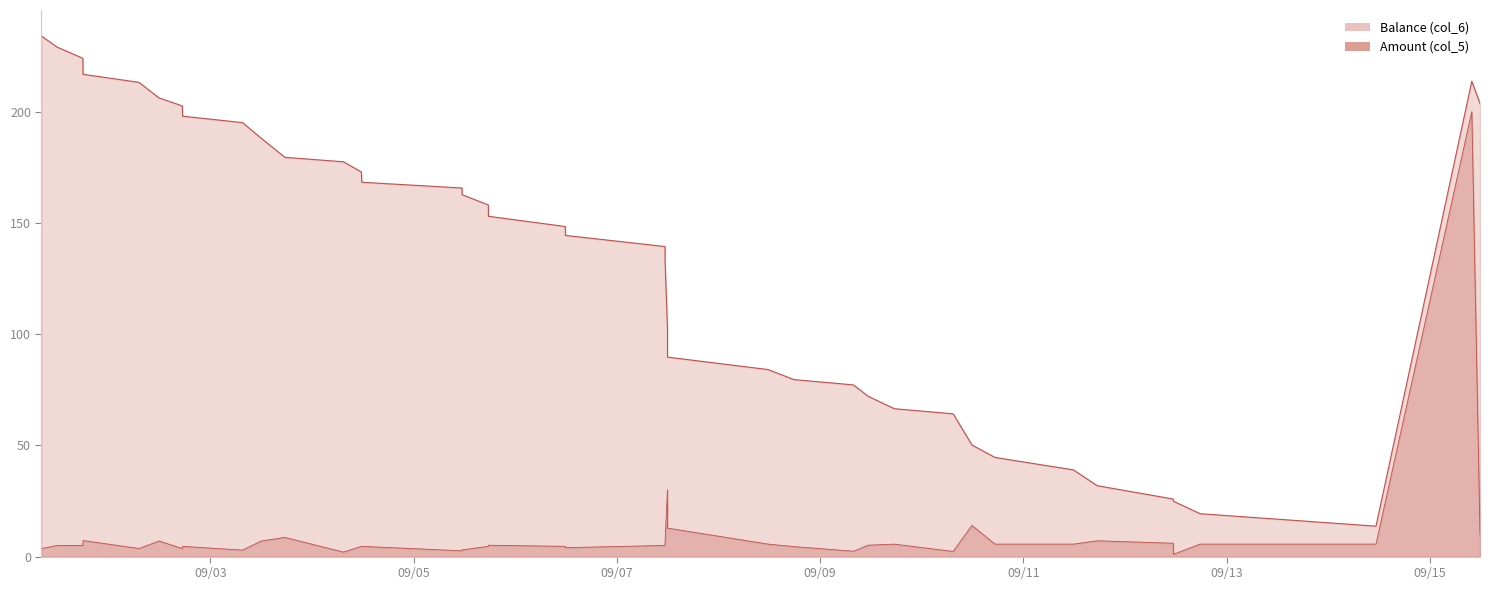

Reading right to left, list all the values displayed in this chart.

Balance (col_6): 2014/09/15 11:50=203.7	2014/09/15 09:54=213.7	2014/09/14 11:16=13.7	2014/09/12 17:45=19.3	2014/09/12 11:25=24.9	2014/09/12 11:23=25.9	2014/09/11 17:25=31.9	2014/09/11 11:50=39.0	2014/09/10 17:17=44.6	2014/09/10 11:51=50.2	2014/09/10 07:25=64.2	2014/09/09 17:31=66.5	2014/09/09 11:20=72.1	2014/09/09 07:53=77.2	2014/09/08 17:47=79.6	2014/09/08 11:42=84.1	2014/09/07 11:57=89.7	2014/09/07 11:57=102.5	2014/09/07 11:23=132.5	2014/09/07 11:22=139.4	2014/09/06 11:51=144.4	2014/09/06 11:49=148.4	2014/09/05 17:40=153.0	2014/09/05 17:39=158.1	2014/09/05 11:27=162.7	2014/09/05 11:26=165.7	2014/09/04 11:45=168.3	2014/09/04 11:40=172.9	2014/09/04 07:26=177.5	2014/09/03 17:37=179.5	2014/09/03 12:00=188.1	2014/09/03 07:36=195.1	2014/09/02 17:26=198.0	2014/09/02 17:23=202.6	2014/09/02 11:53=206.2	2014/09/02 07:09=213.2	2014/09/01 17:56=216.8	2014/09/01 17:53=224.0	2014/09/01 11:49=229.0	2014/09/01 08:06=234.0
Amount (col_5): 2014/09/15 11:50=10.0	2014/09/15 09:54=200.0	2014/09/14 11:16=5.6	2014/09/12 17:45=5.6	2014/09/12 11:25=1.0	2014/09/12 11:23=6.0	2014/09/11 17:25=7.1	2014/09/11 11:50=5.6	2014/09/10 17:17=5.6	2014/09/10 11:51=14.0	2014/09/10 07:25=2.3	2014/09/09 17:31=5.6	2014/09/09 11:20=5.1	2014/09/09 07:53=2.4	2014/09/08 17:47=4.5	2014/09/08 11:42=5.6	2014/09/07 11:57=12.8	2014/09/07 11:57=30.0	2014/09/07 11:23=6.9	2014/09/07 11:22=5.0	2014/09/06 11:51=4.0	2014/09/06 11:49=4.6	2014/09/05 17:40=5.1	2014/09/05 17:39=4.6	2014/09/05 11:27=3.0	2014/09/05 11:26=2.6	2014/09/04 11:45=4.6	2014/09/04 11:40=4.6	2014/09/04 07:26=2.0	2014/09/03 17:37=8.6	2014/09/03 12:00=7.0	2014/09/03 07:36=2.9	2014/09/02 17:26=4.6	2014/09/02 17:23=3.6	2014/09/02 11:53=7.0	2014/09/02 07:09=3.6	2014/09/01 17:56=7.2	2014/09/01 17:53=5.0	2014/09/01 11:49=5.0	2014/09/01 08:06=3.6